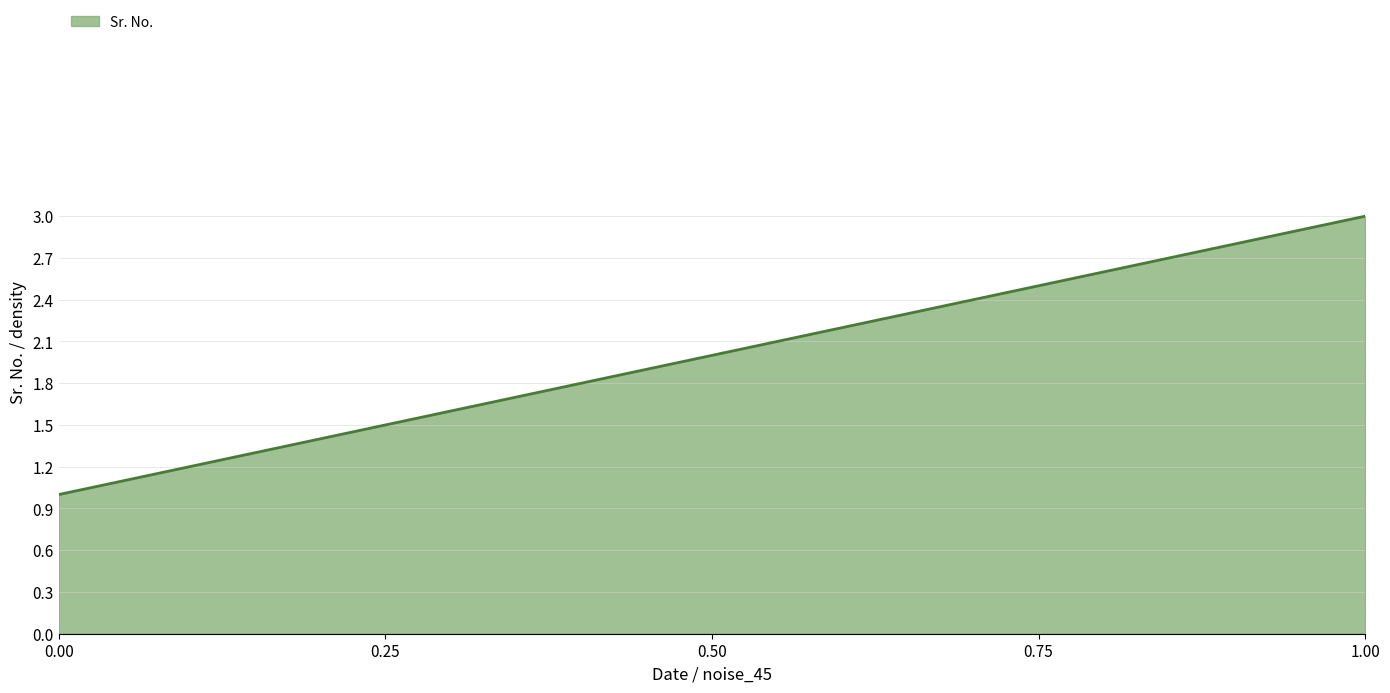

What is the minimum value shown in the chart?

1